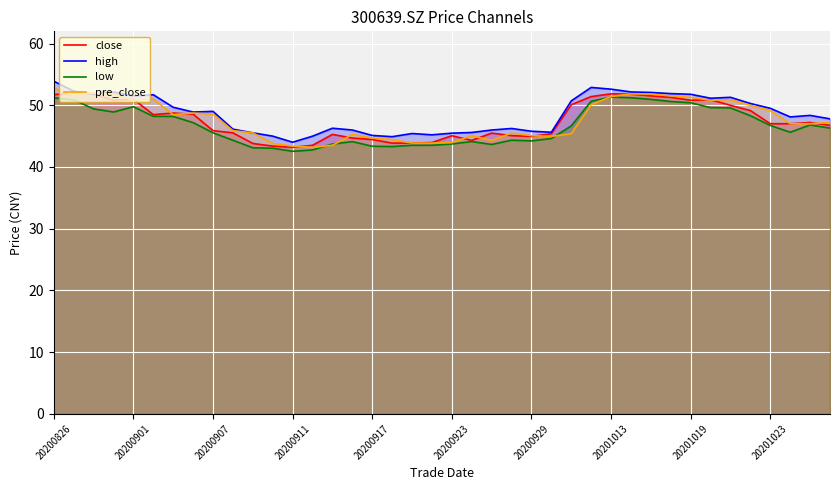

What is the lowest value of the pre_close series?

43.2